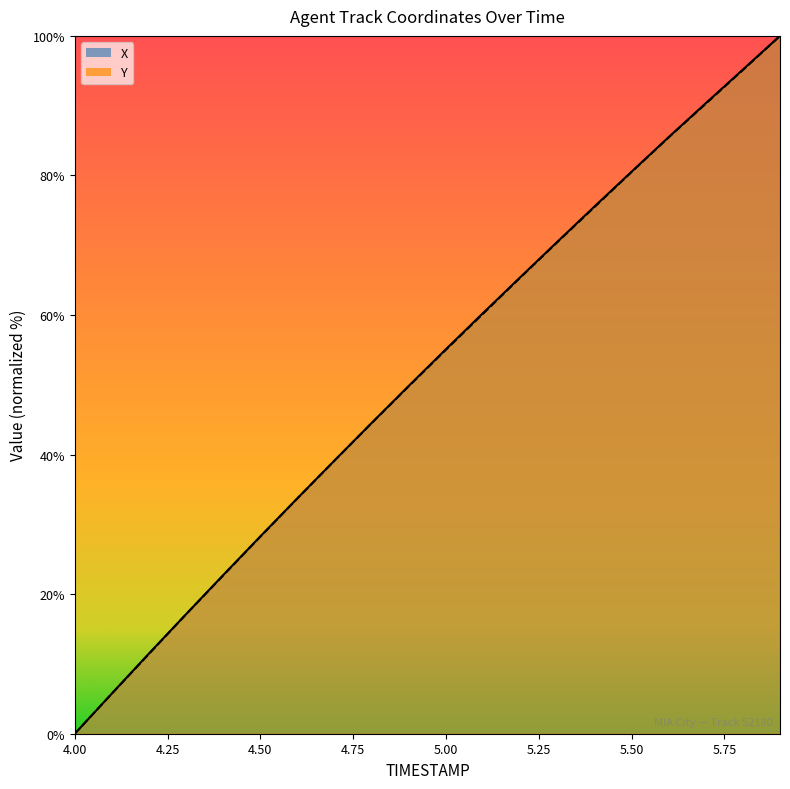

At which label does X first exceed 55?

5.0